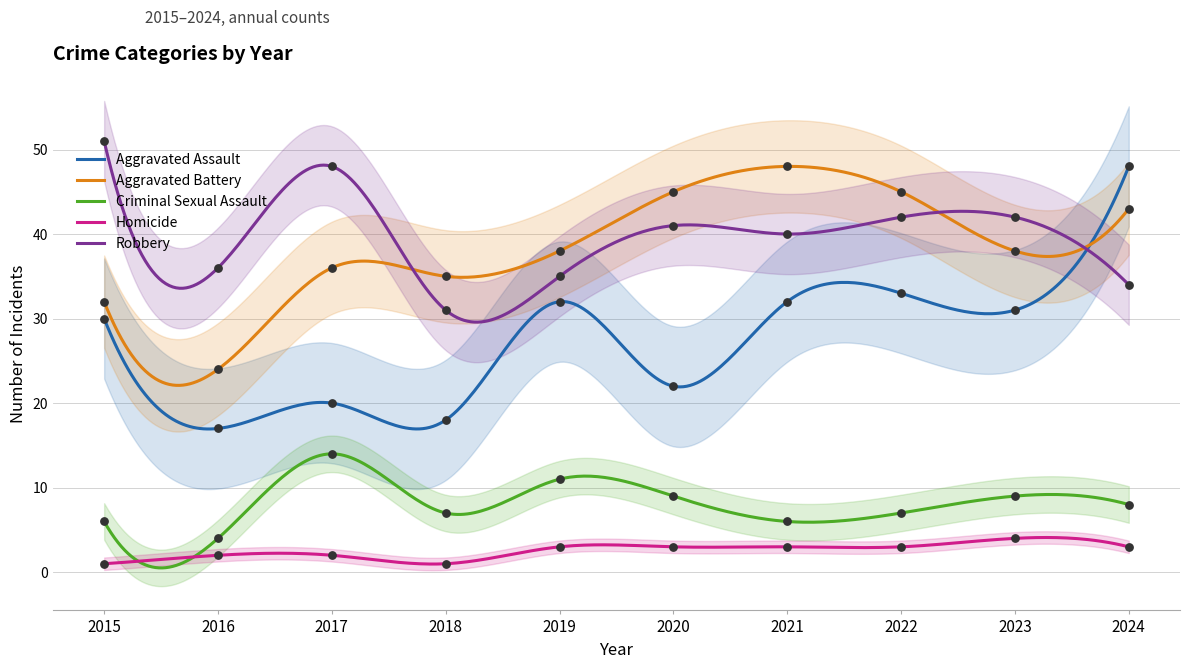

Which series contains the highest Y value?

Robbery